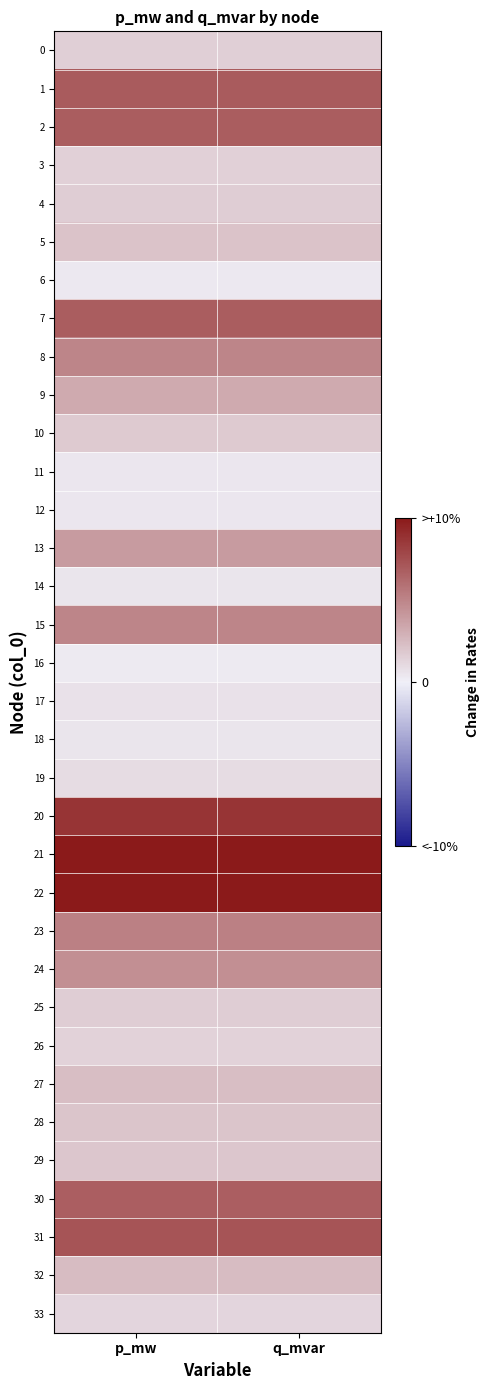

Rank the series by their maximum value, from lowest to highest.

16, 6, 12, 11, 14, 18, 17, 19, 33, 26, 3, 0, 4, 25, 10, 29, 28, 5, 27, 32, 9, 13, 24, 15, 8, 23, 30, 2, 7, 1, 31, 20, 21, 22